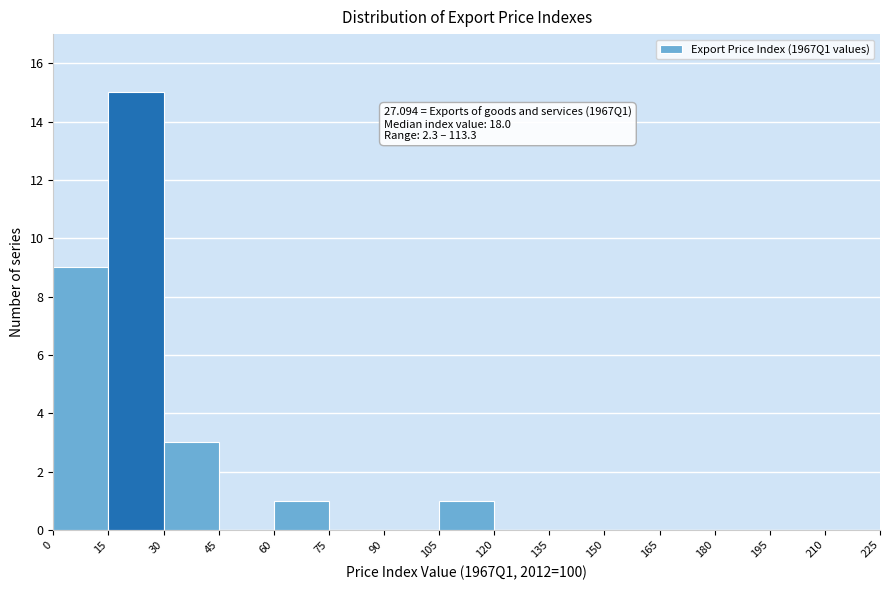

Over which range of the x-axis is the bar tallest?

15 to 30